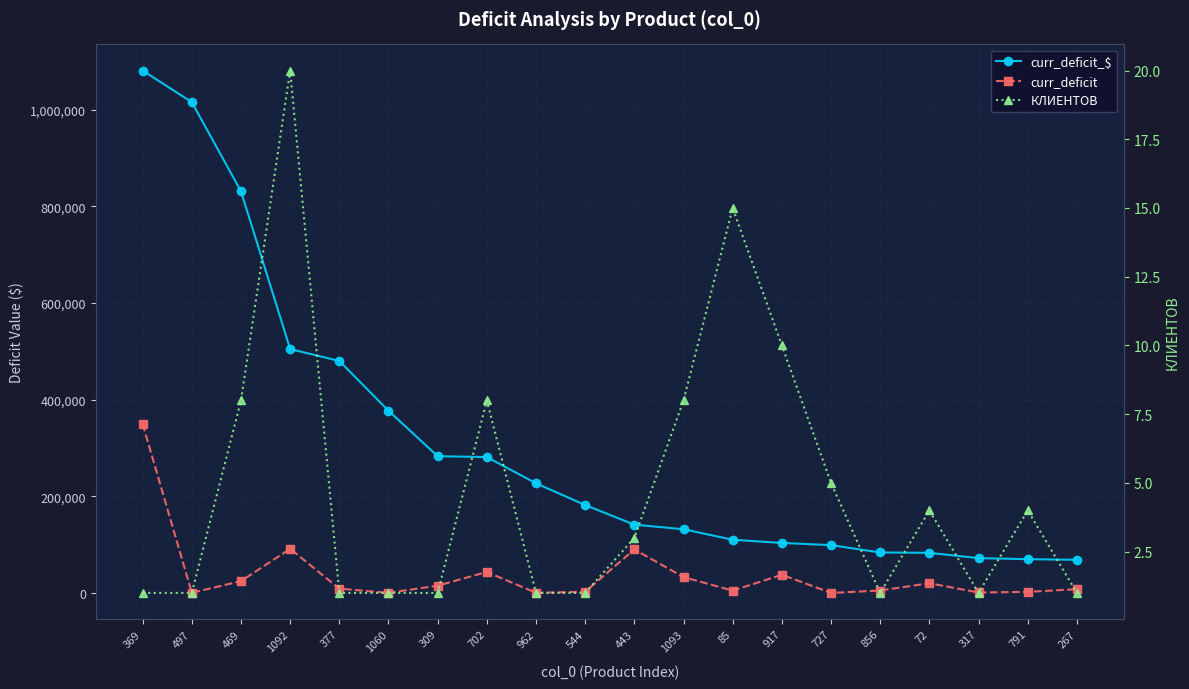

Between 727 and 856, which series saw the biggest shift?

curr_deficit_$